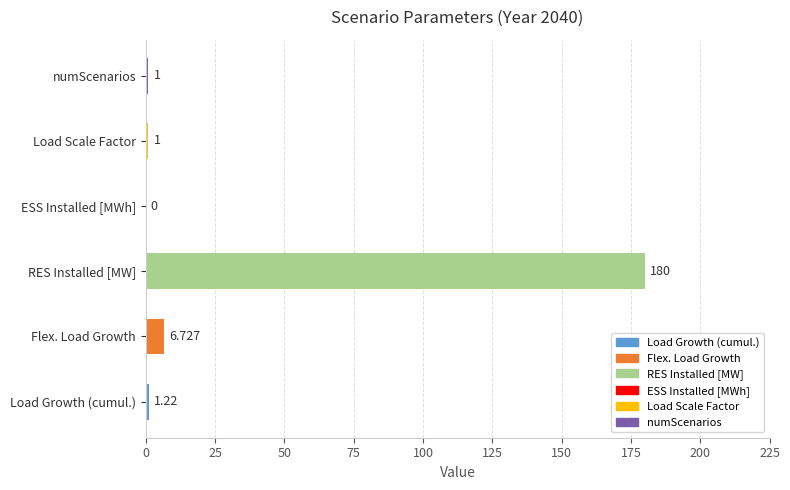

At which label is the value closest to 90?

Flex. Load Growth